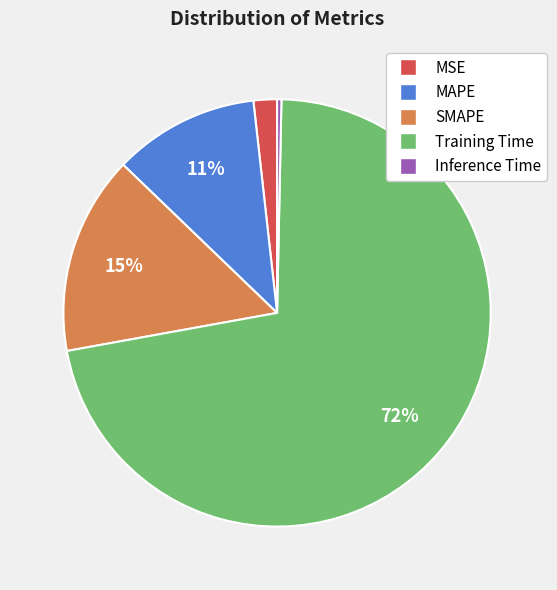

Do Training Time and SMAPE together represent more than half of the pie?

Yes